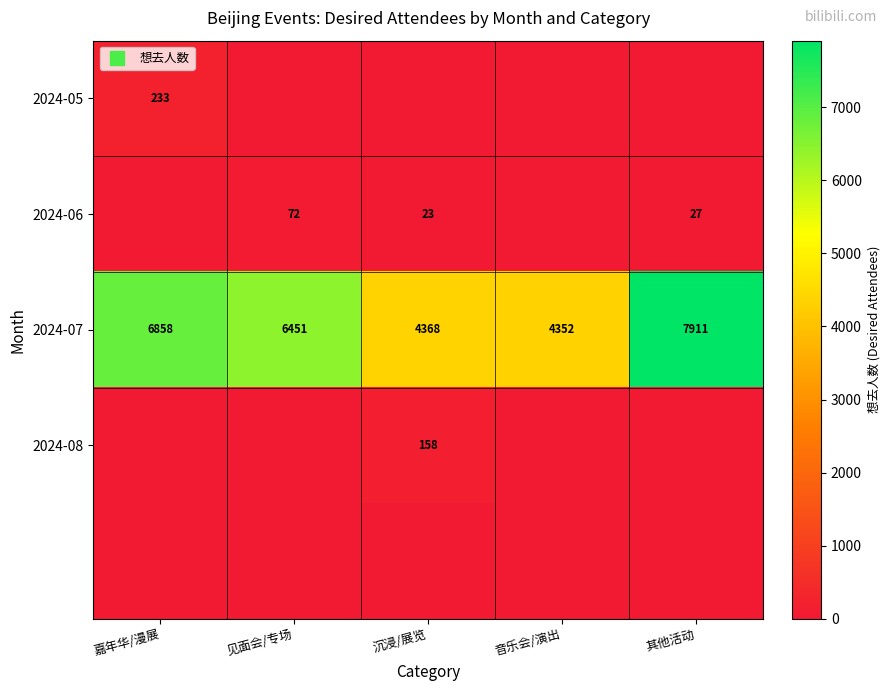

The value of 2024-08 at 其他活动 is 0. True or false?

True